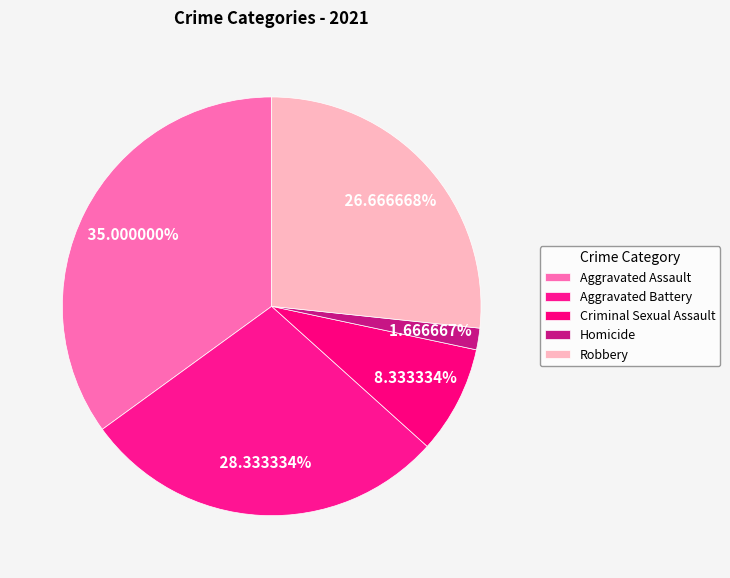

Which category has the smallest portion of the pie?

Homicide